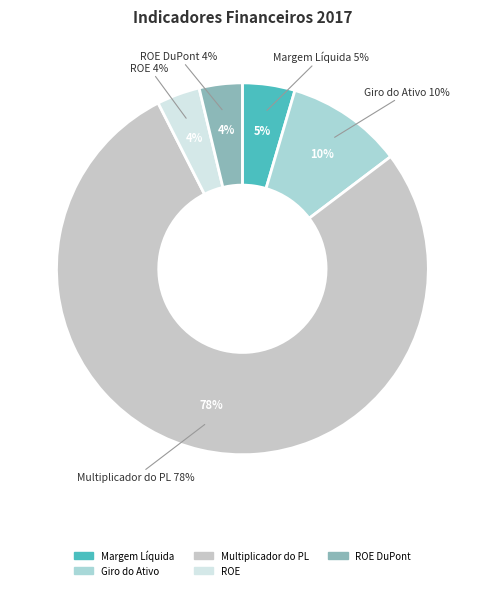

How much of the chart is everything except ROE DuPont?

96.3%